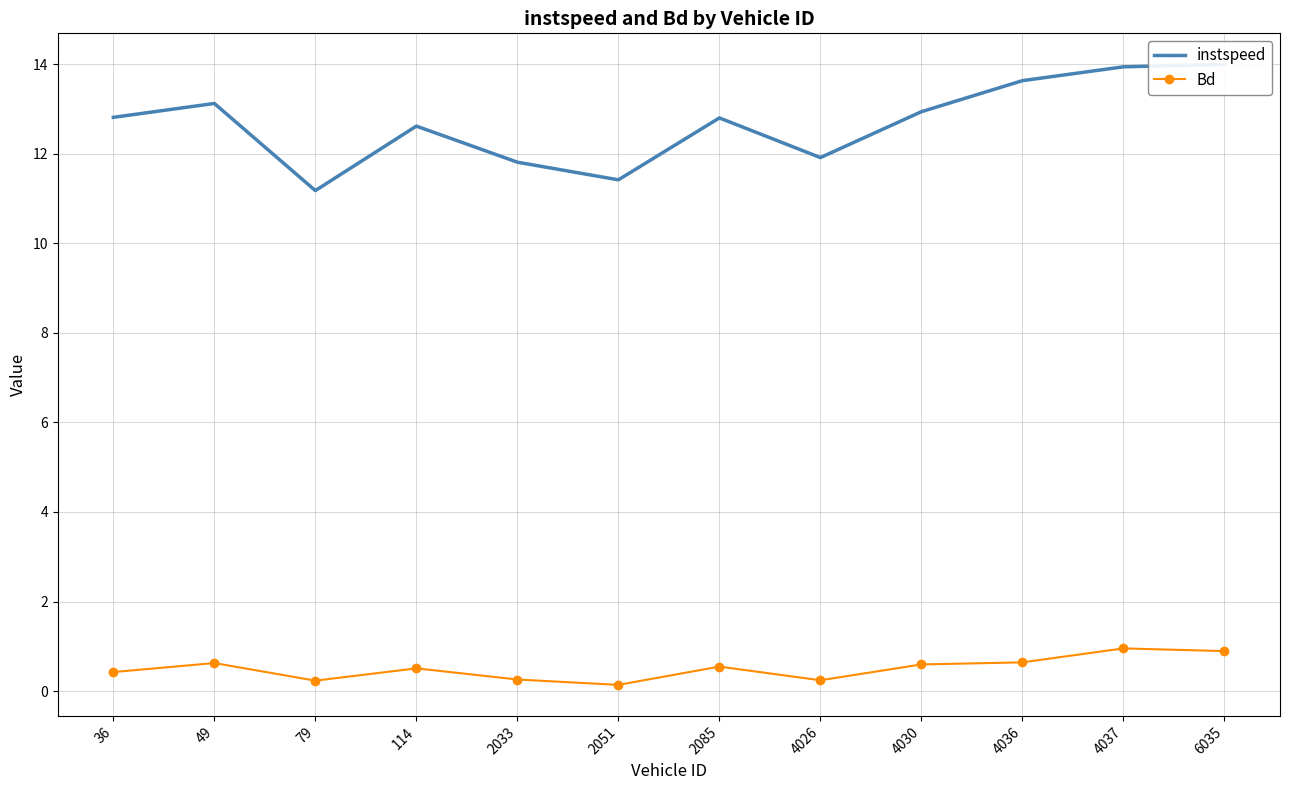

What is the difference between the maximum and minimum values in the Bd series?

0.8